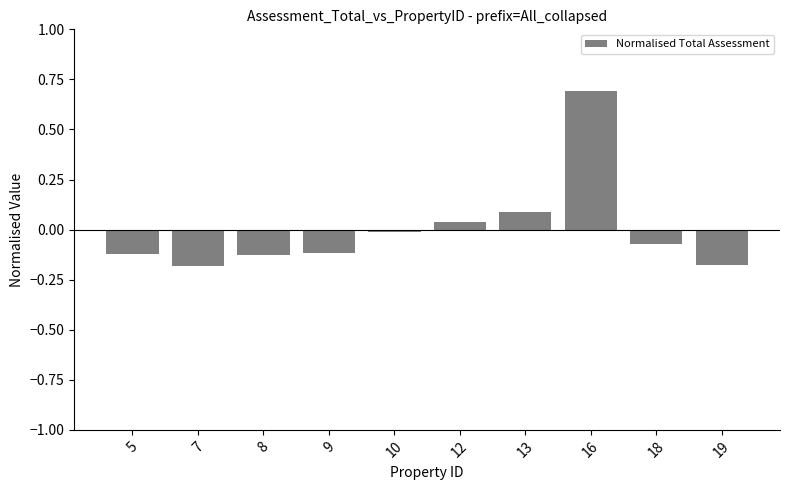

Where does the data first go above 0?

12